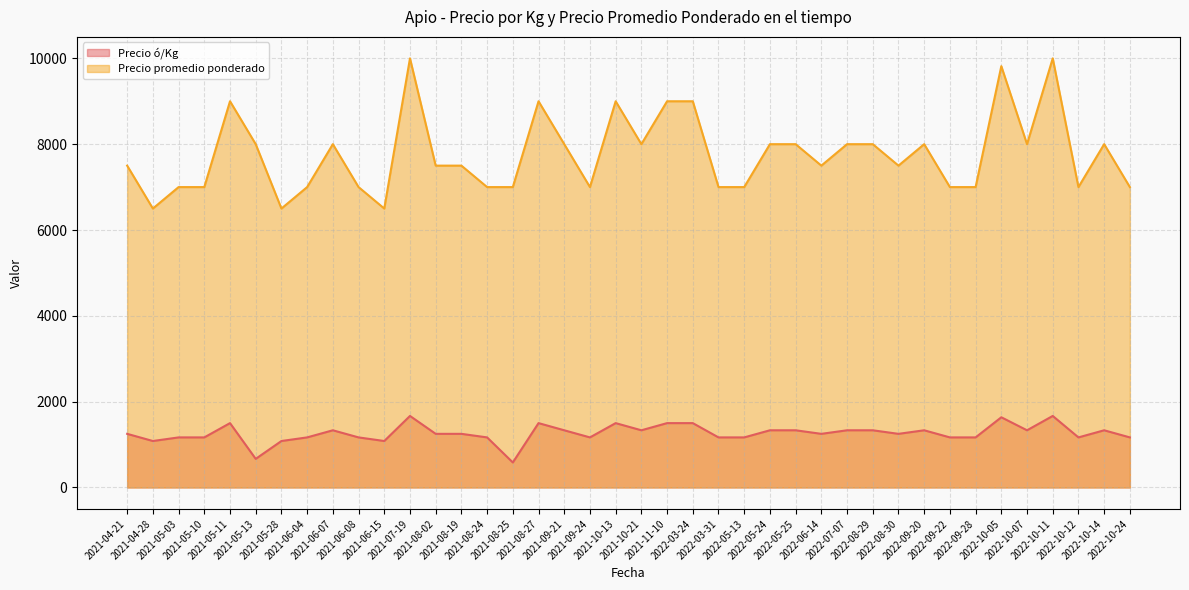

True or false: Precio promedio ponderado and Precio ó/Kg cross at least once.

False